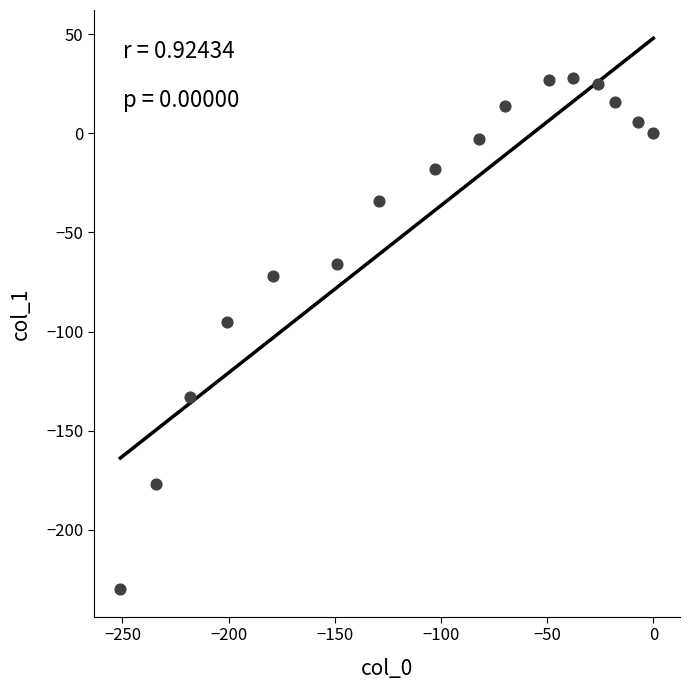

What is the range of X values (max minus min)?

251